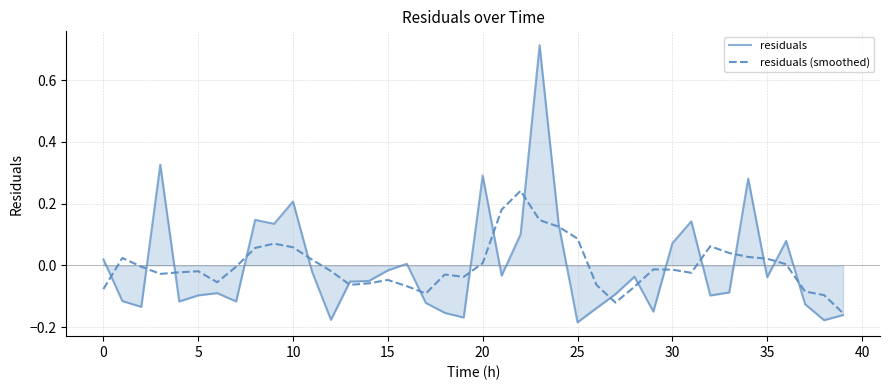

What is the difference between the maximum and minimum values in the residuals (smoothed) series?

0.4